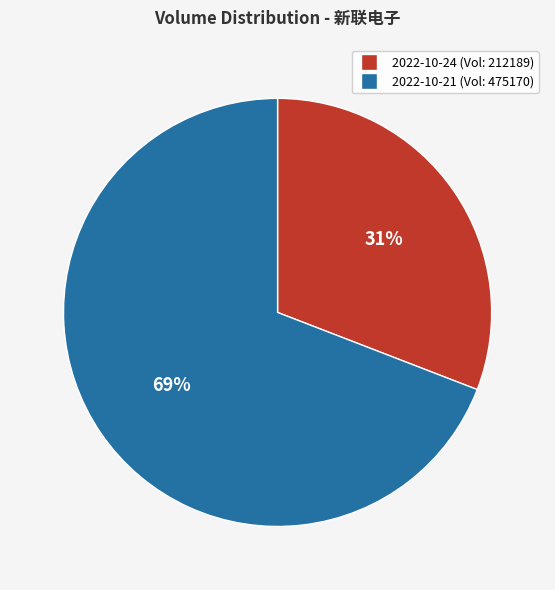

To the nearest percent, what portion does 2022-10-24 (Vol: 212189) represent?

31%